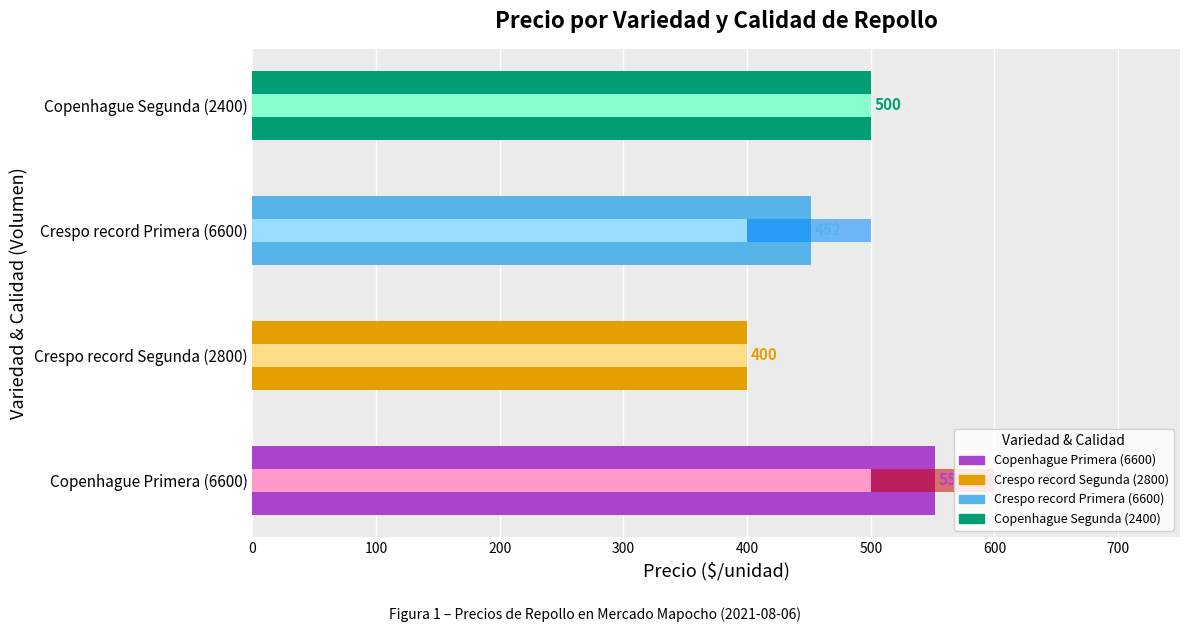

How many data points in Precio máximo are less than 500?

1